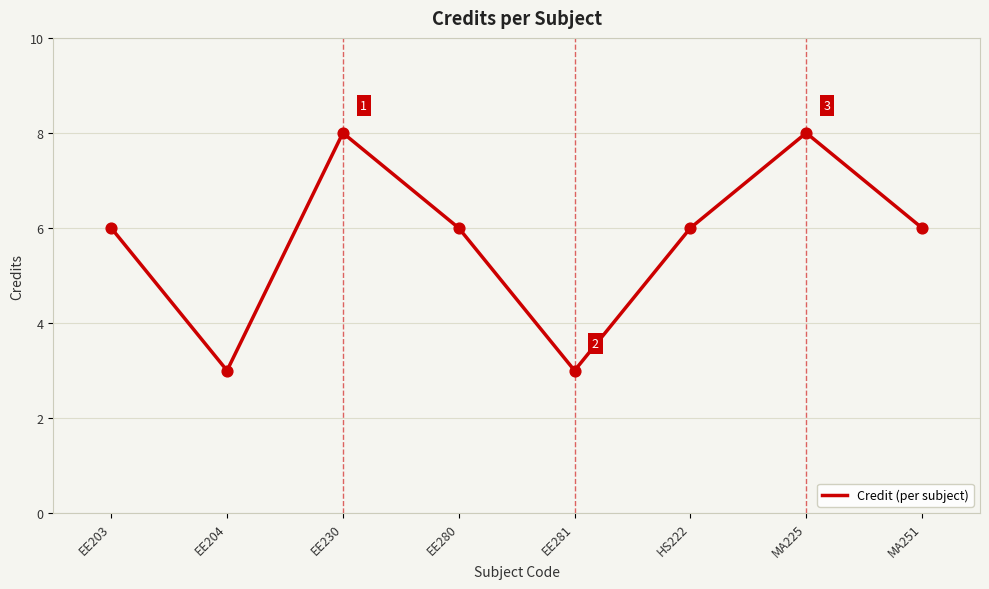

What is the change in value from EE204 to MA251?

+3